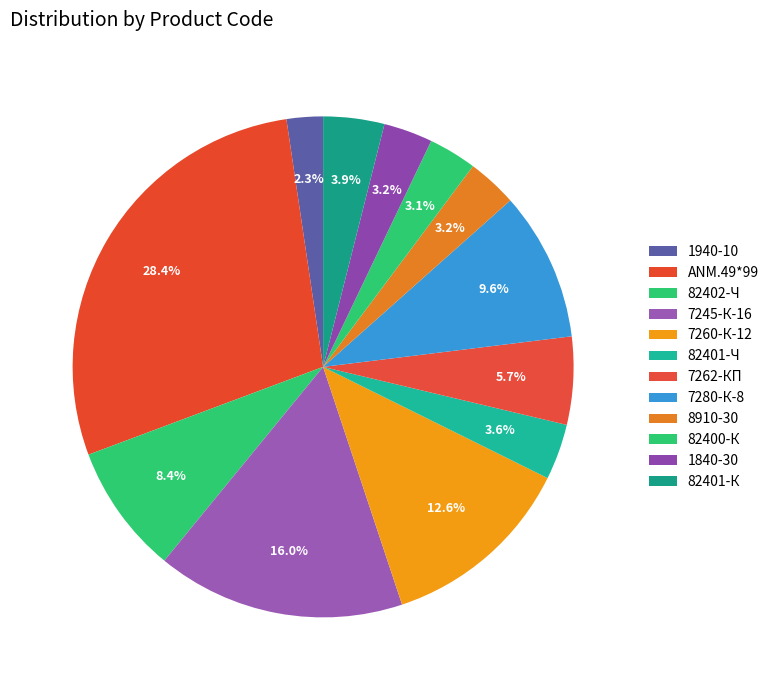

Is the sum of 7280-К-8 and 7260-К-12 greater than half?

No